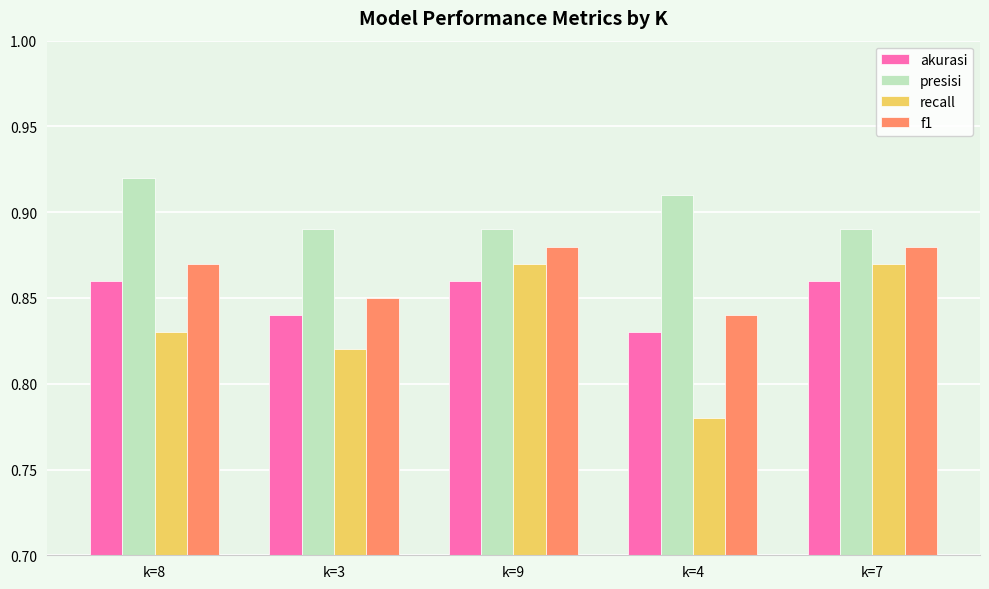

Rank the series by their average value, from highest to lowest.

presisi, f1, akurasi, recall